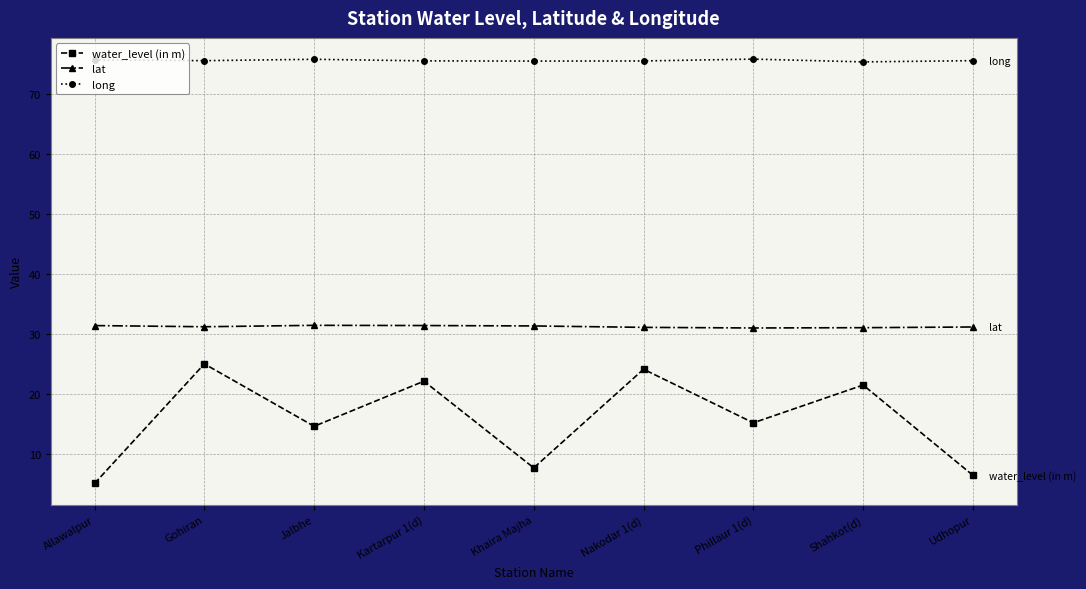

Where is the first local minimum for water_level (in m)?

Jalbhe